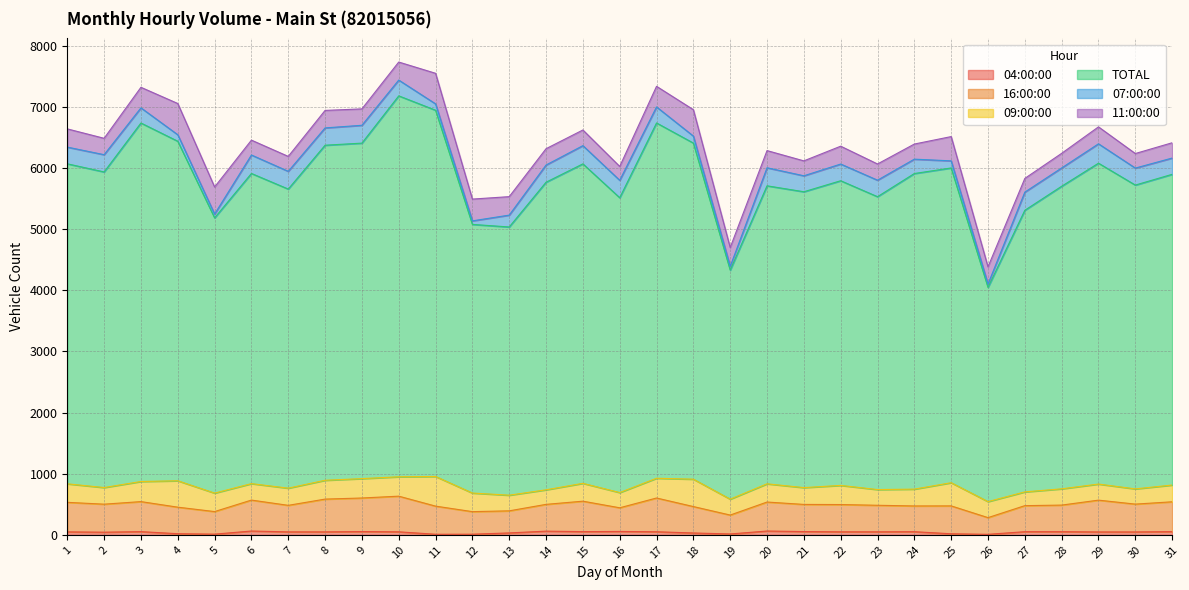

What is the approximate value of 04:00:00 at 2?

43